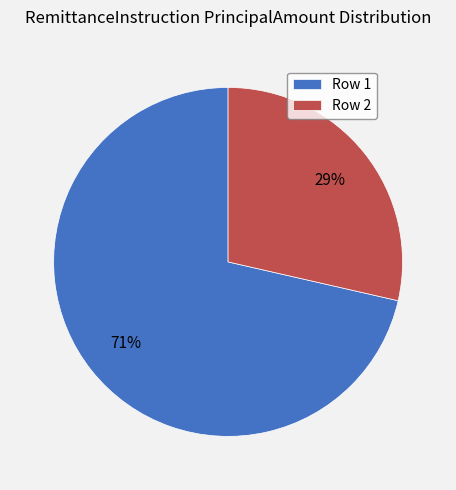

How many segments does this pie chart have?

2